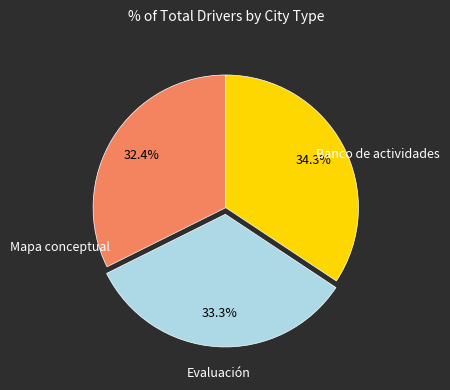

Approximately how many times larger is the value at Mapa conceptual compared to Banco de actividades?

1.0